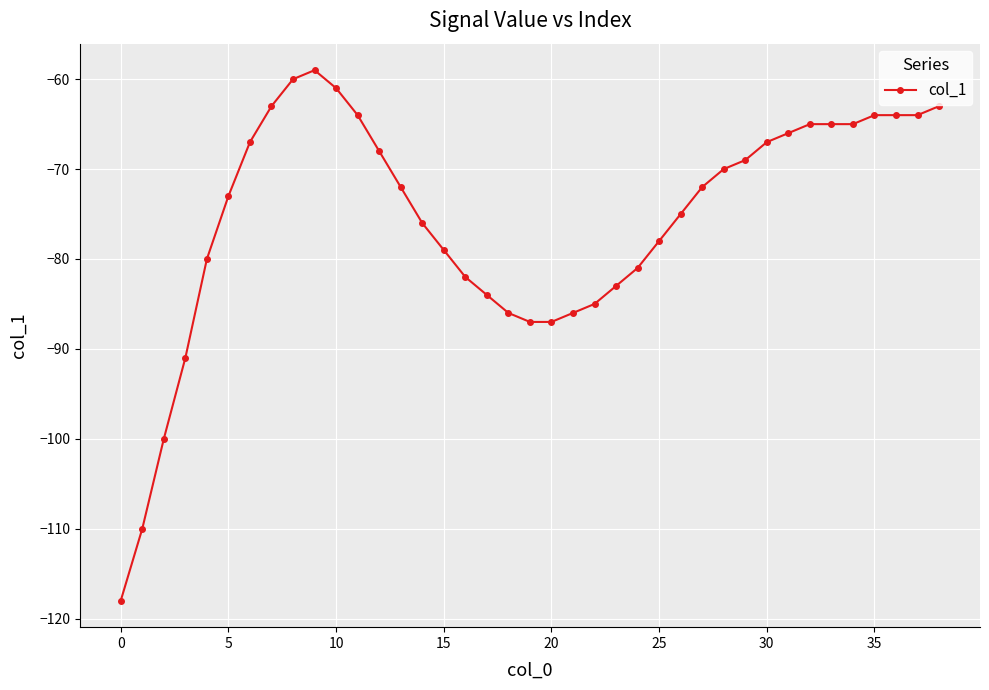

What is the smallest value displayed?

-118